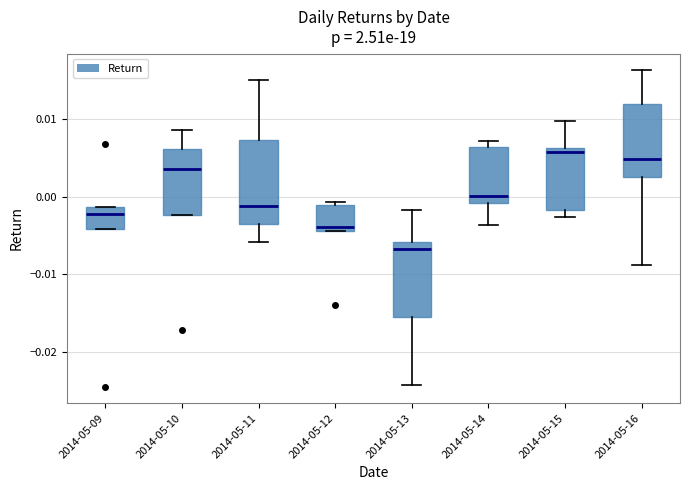

Reading left to right, transcribe this box plot: for each box, give where its median line is, the range the box spans, and where its two whiskers end, as read against the y-axis. The values are not printed on the chart, so give them approximately, as read against the axis.

2014-05-09: median -0.002, box -0.004 to -0.001, whiskers -0.004 to -0.001
2014-05-10: median 0.003, box -0.002 to 0.006, whiskers -0.002 to 0.009
2014-05-11: median -0.001, box -0.004 to 0.007, whiskers -0.006 to 0.015
2014-05-12: median -0.004 (just above the box's lower edge), box -0.004 to -0.001, whiskers -0.004 to -0.001 (just above the box's upper edge)
2014-05-13: median -0.007, box -0.015 to -0.006, whiskers -0.024 to -0.002
2014-05-14: median 0.000, box -0.001 to 0.006, whiskers -0.004 to 0.007
2014-05-15: median 0.006 (just below the box's upper edge), box -0.002 to 0.006, whiskers -0.003 to 0.010
2014-05-16: median 0.005, box 0.002 to 0.012, whiskers -0.009 to 0.016